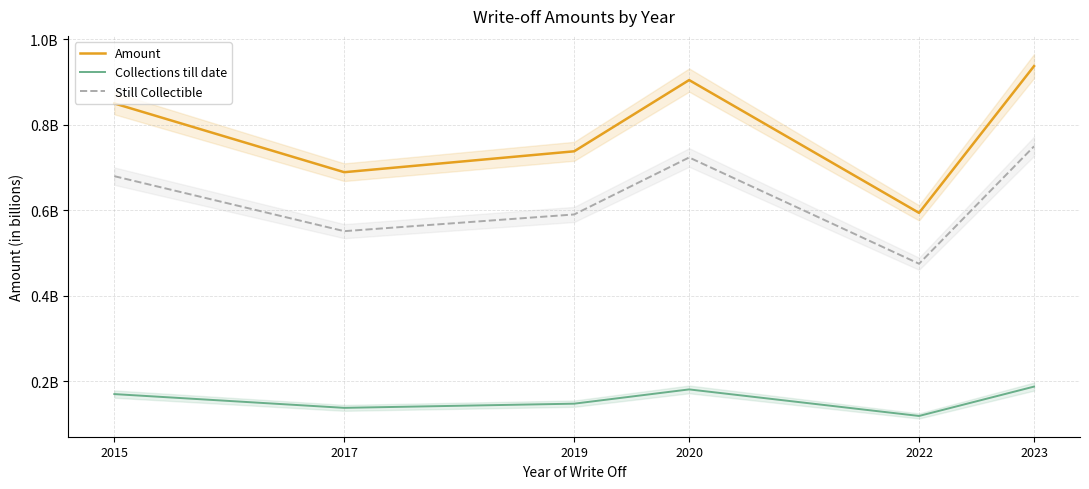

At how many categories does at least one series exceed 22691538?

6